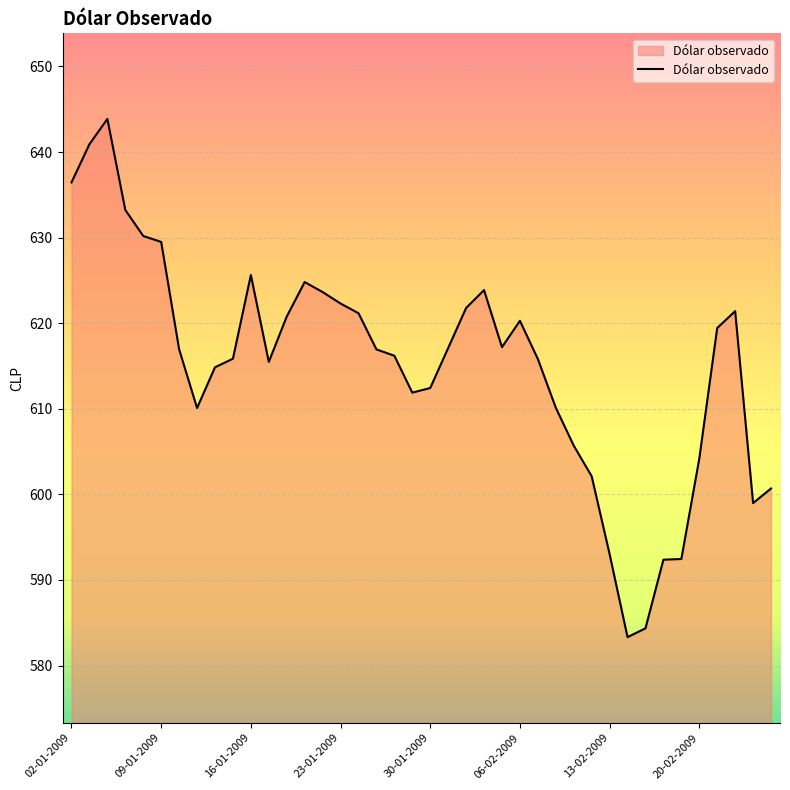

What is the sum of all values?

24607.4